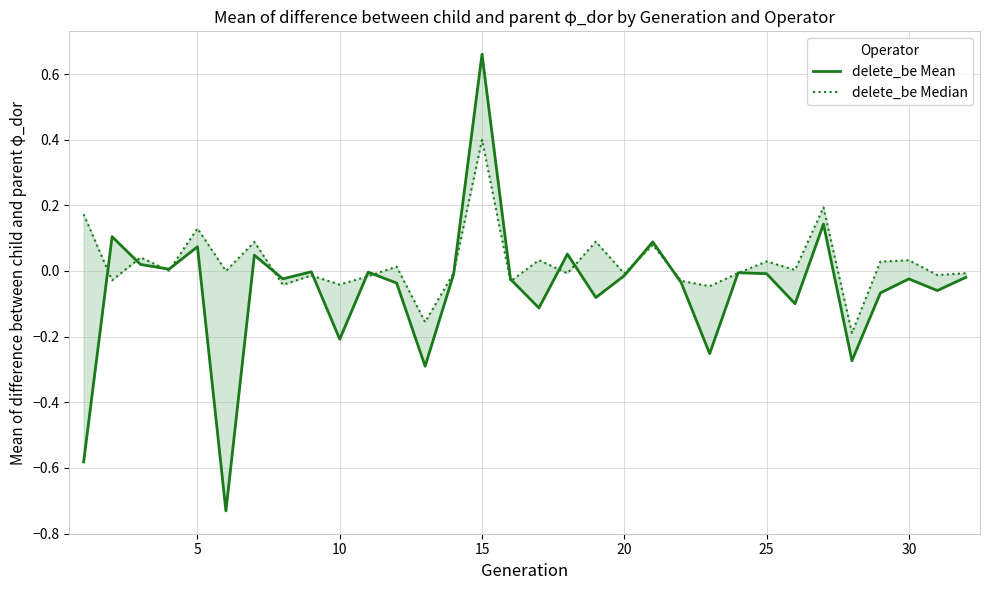

Reading left to right, extract all data points from this chart.

delete_be Mean: -0.6	0.1	0.0	0.0	0.1	-0.7	0.0	-0.0	-0.0	-0.2	-0.0	-0.0	-0.3	-0.0	0.7	-0.0	-0.1	0.1	-0.1	-0.0	0.1	-0.0	-0.3	-0.0	-0.0	-0.1	0.1	-0.3	-0.1	-0.0	-0.1	-0.0
delete_be Median: 0.2	-0.0	0.0	0.0	0.1	-0.0	0.1	-0.0	-0.0	-0.0	-0.0	0.0	-0.2	-0.0	0.4	-0.0	0.0	-0.0	0.1	-0.0	0.1	-0.0	-0.0	-0.0	0.0	0.0	0.2	-0.2	0.0	0.0	-0.0	-0.0